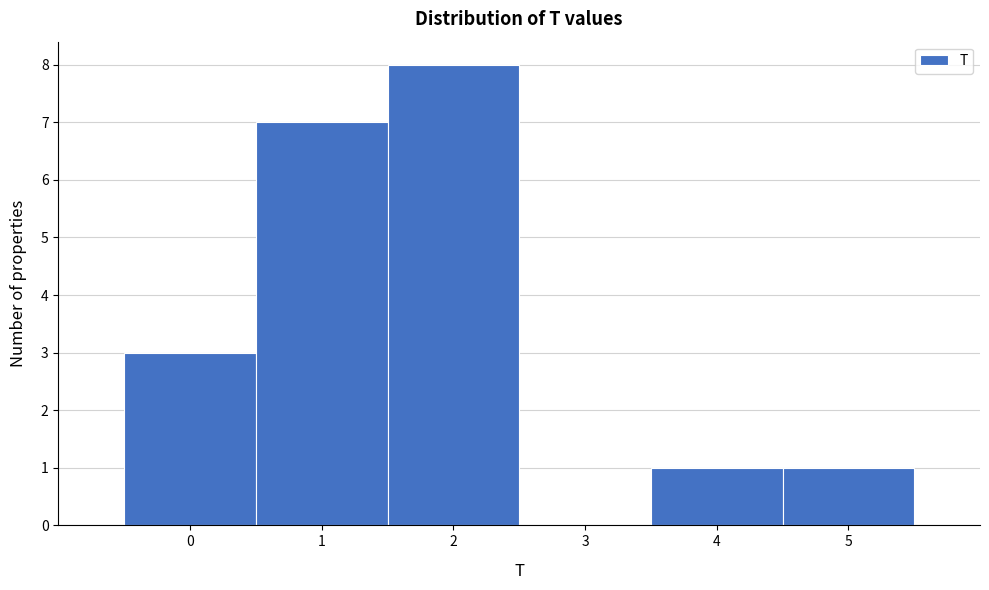

Which range on the x-axis has the tallest bar?

1.5 to 2.5